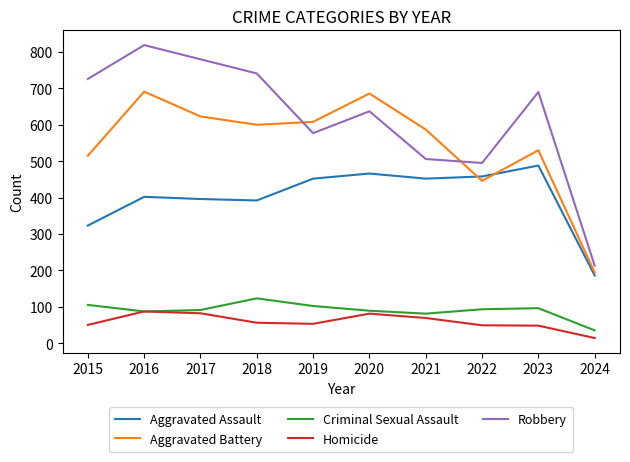

After their last crossing, which series has the higher values: Aggravated Assault or Aggravated Battery?

Aggravated Battery